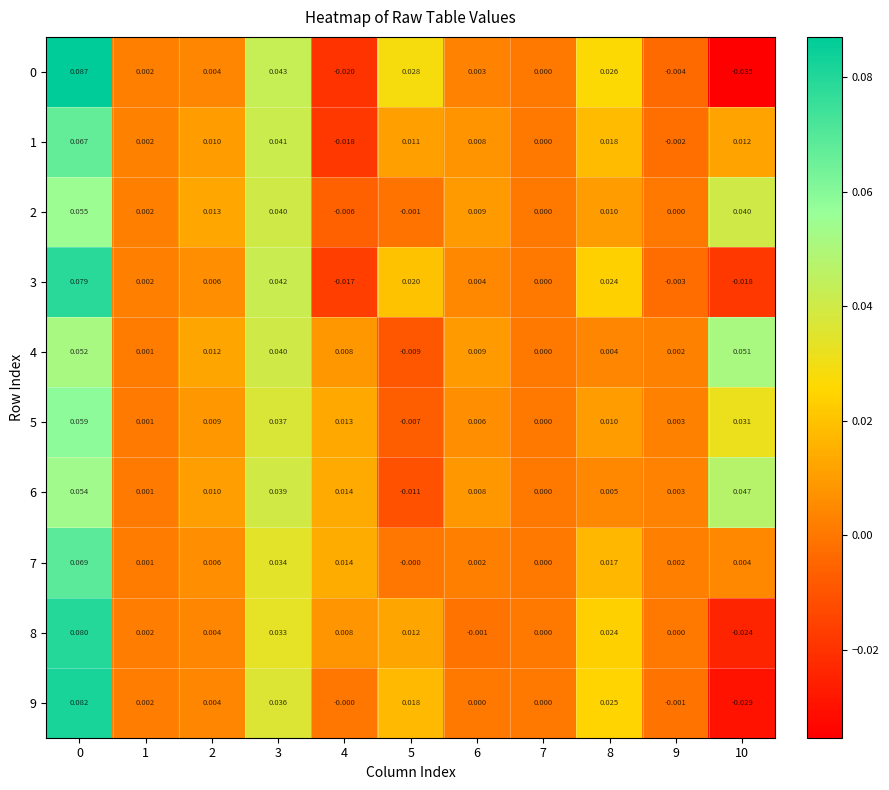

Is the value of 2 at 9 greater than the value of 9 at 8?

No